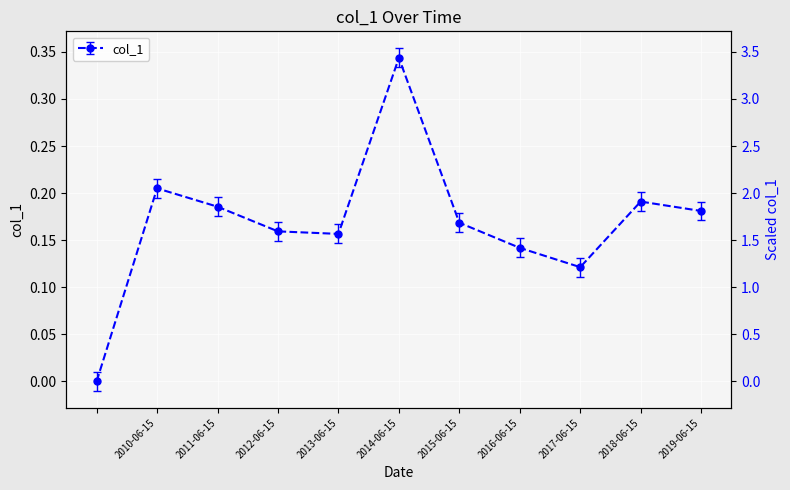

Is this an area chart (filled region under the line)?

No